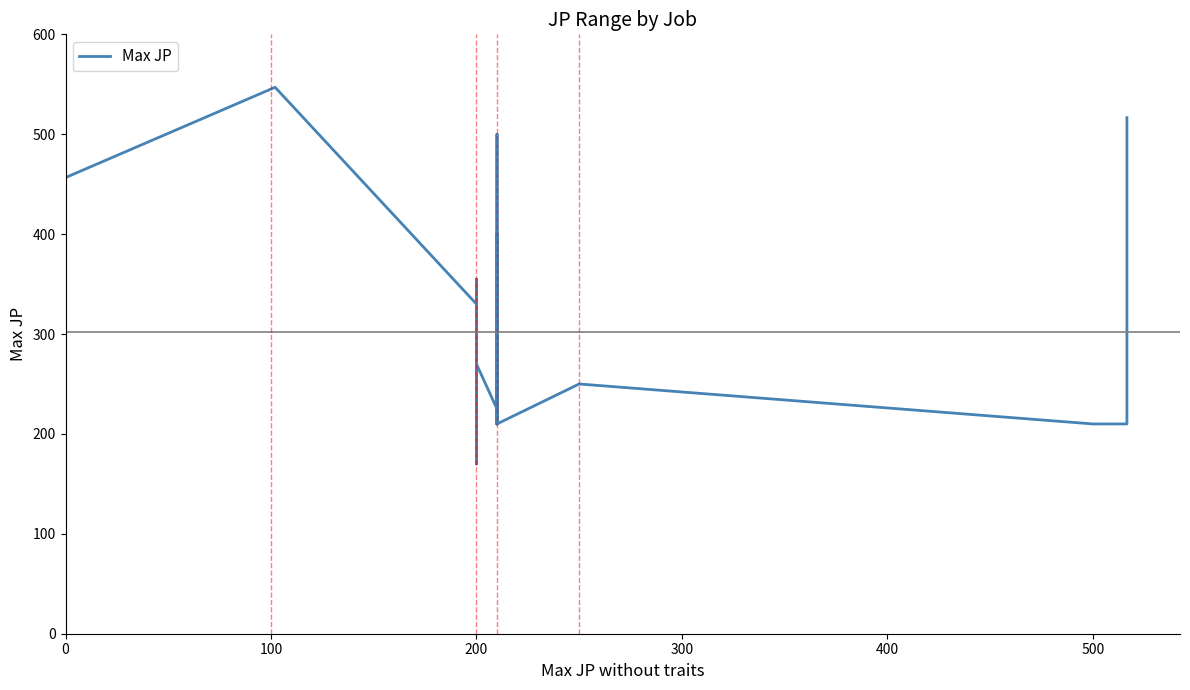

How many points are lower than both their immediate neighbors (excluding endpoints)?

8